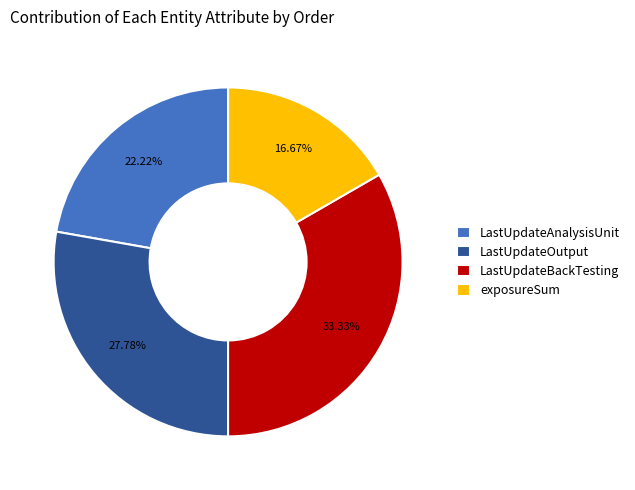

Is LastUpdateBackTesting the majority of the pie?

No